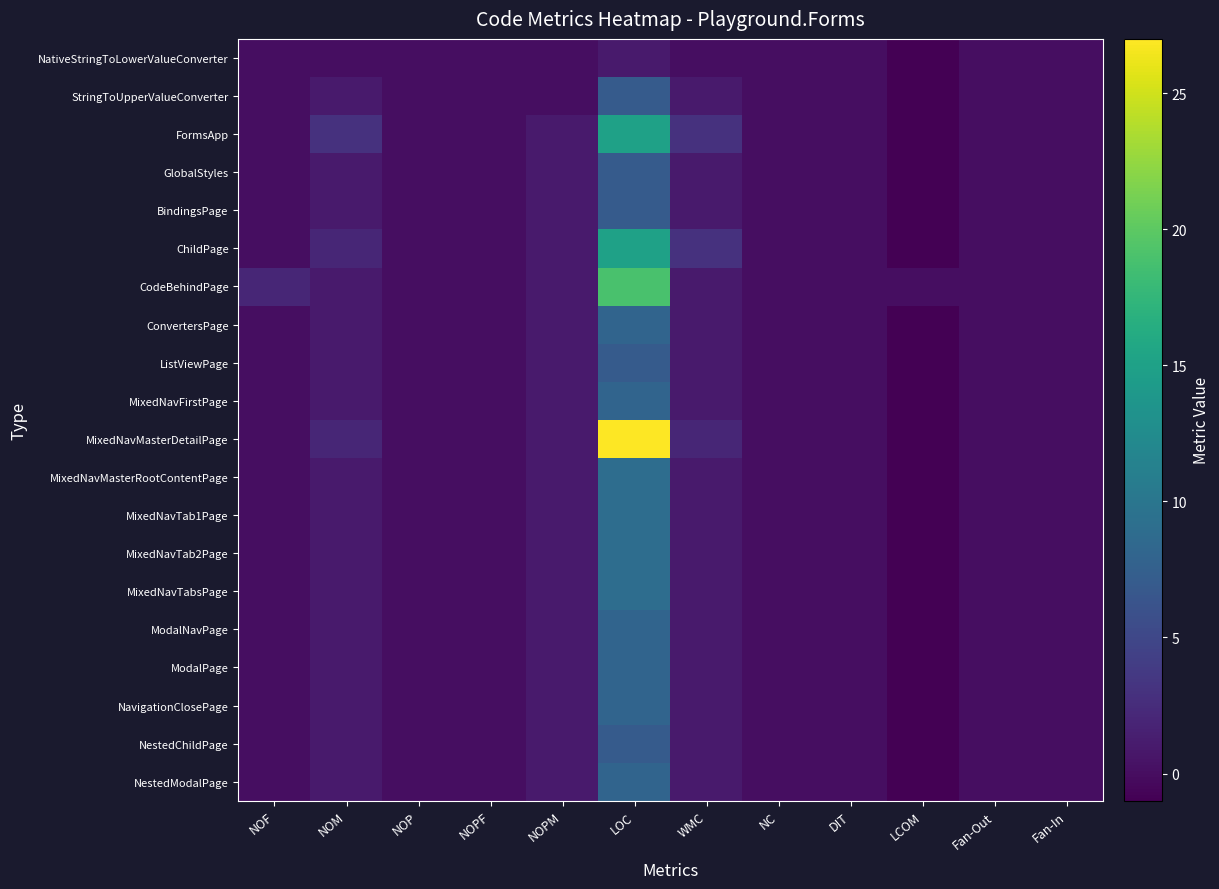

Which series has the widest spread of values?

MixedNavMasterDetailPage